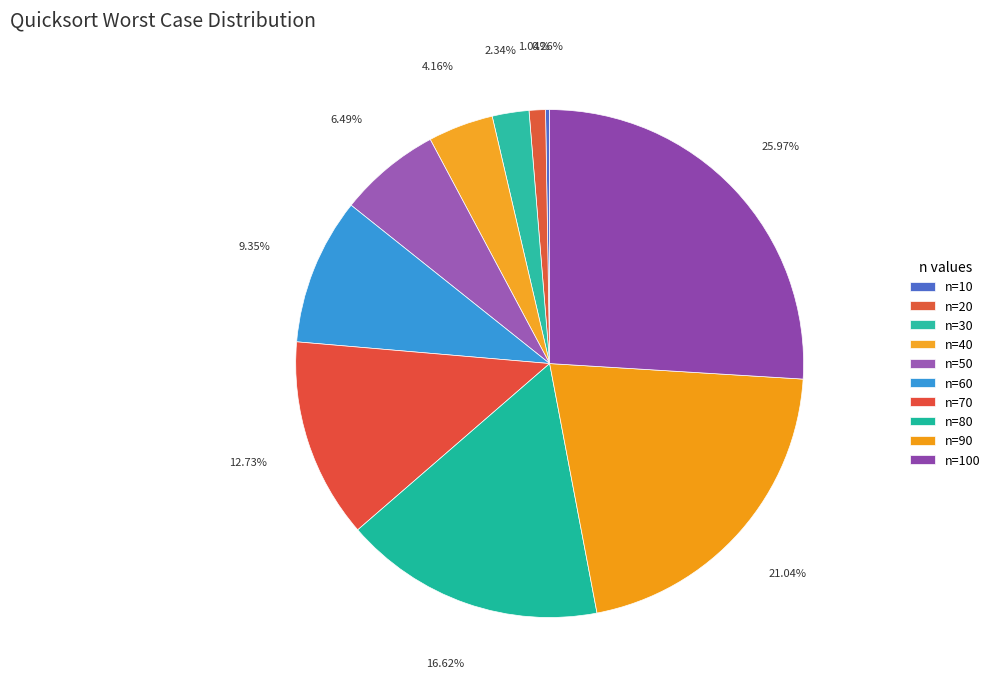

Which has a higher value, n=80 or n=90?

n=90